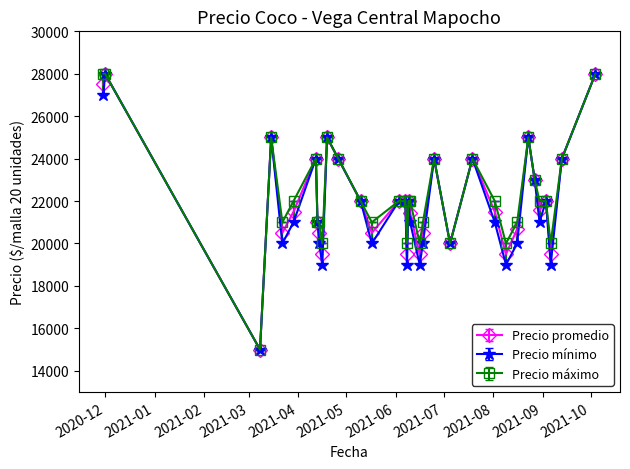

True or false: Precio máximo has more than 2 points higher than both neighbors.

True